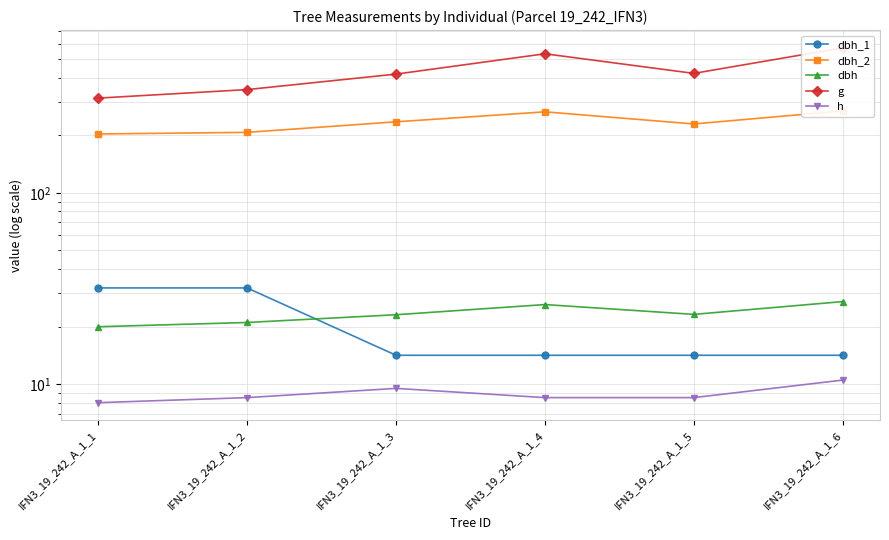

Read the g value at IFN3_19_242_A_1_5.

420.9